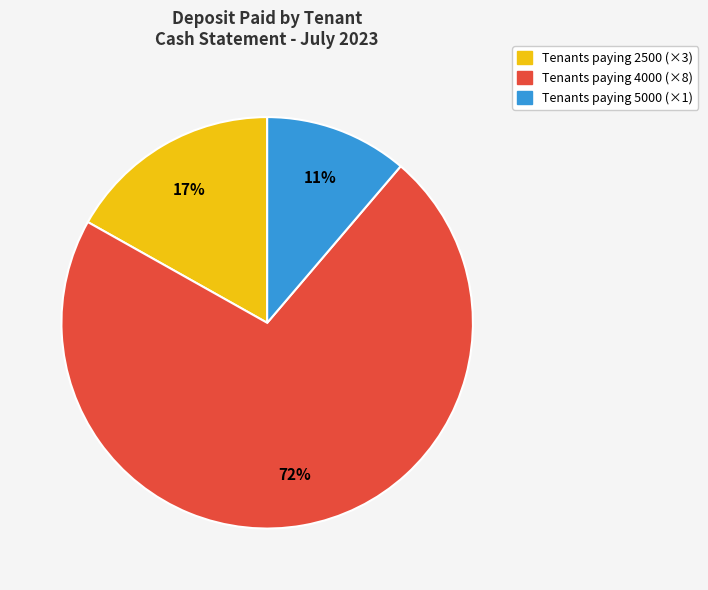

Is there a majority slice in this chart?

Yes